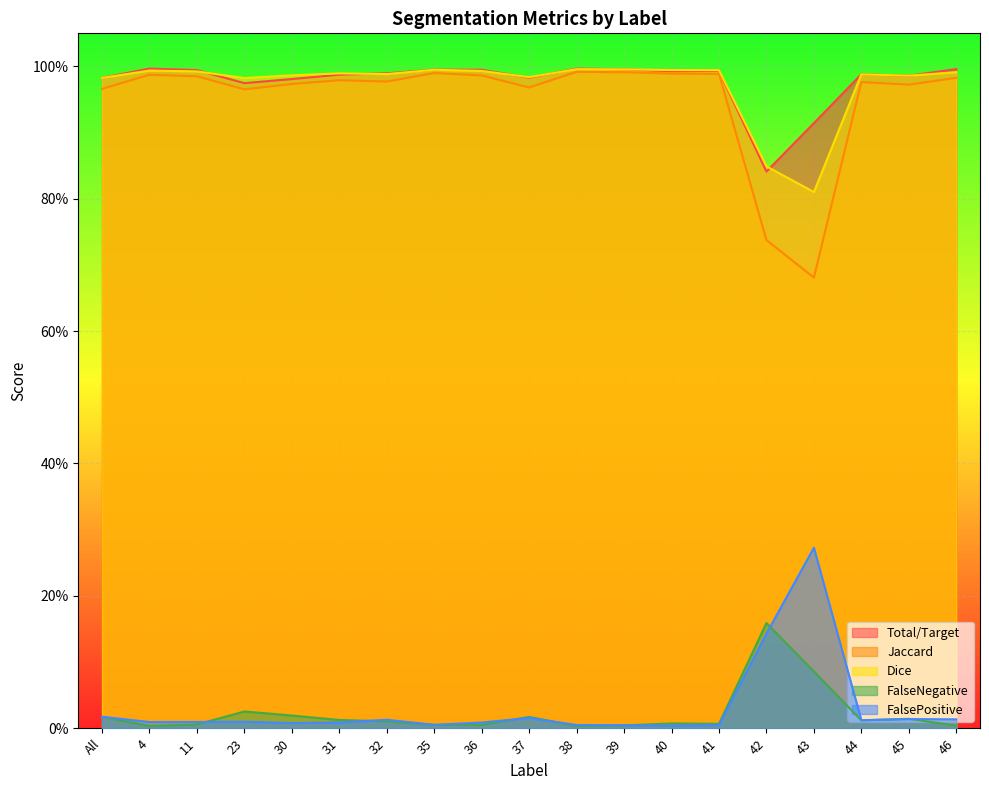

What is the highest value of the Jaccard series?

1.0